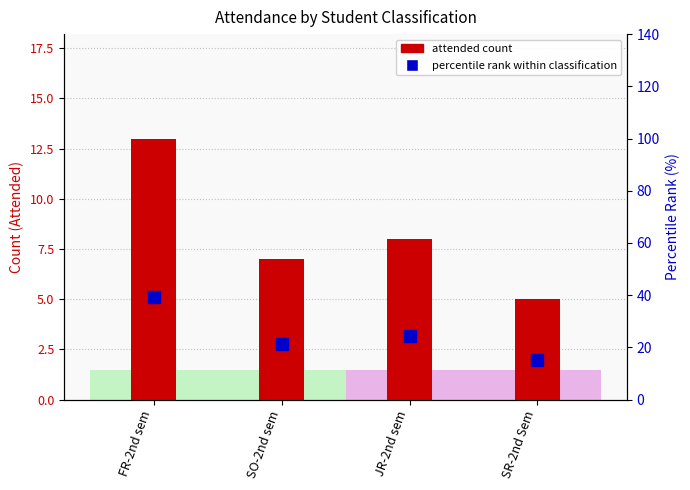

How many data points in attended count are less than 8?

2